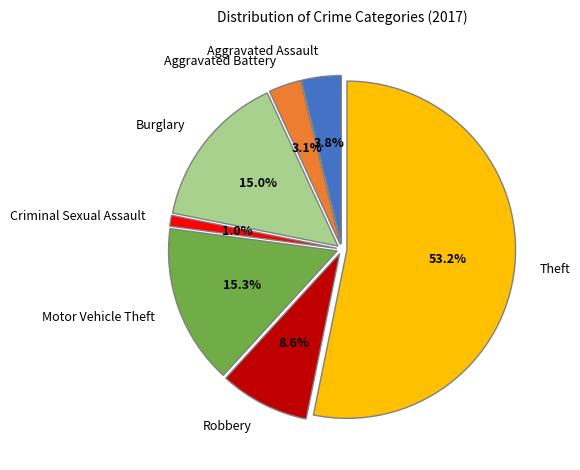

Is it true that Theft is 66% of the pie?

False